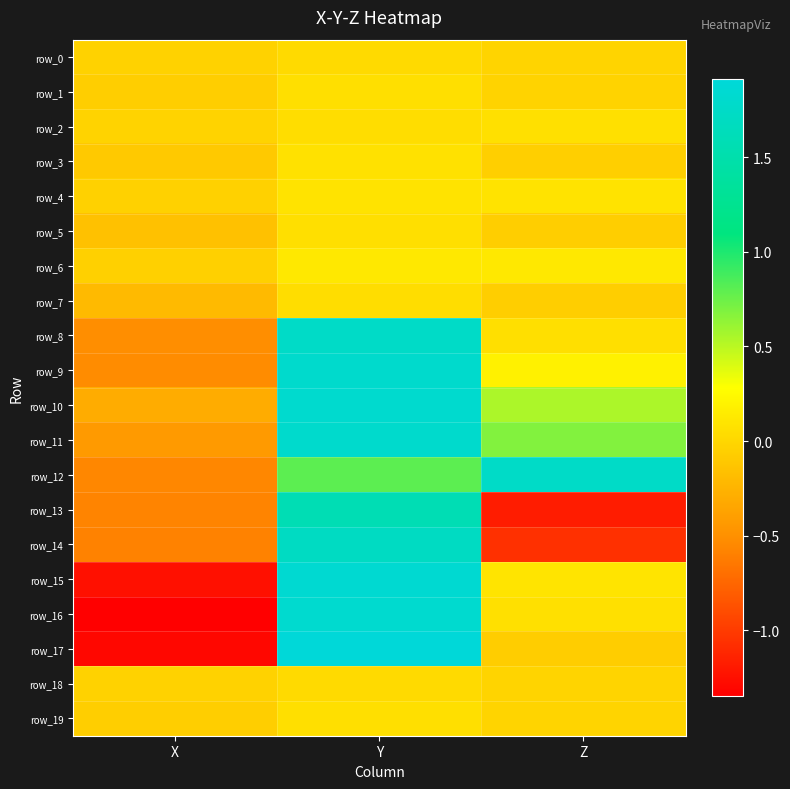

How many distinct data groups are displayed?

20